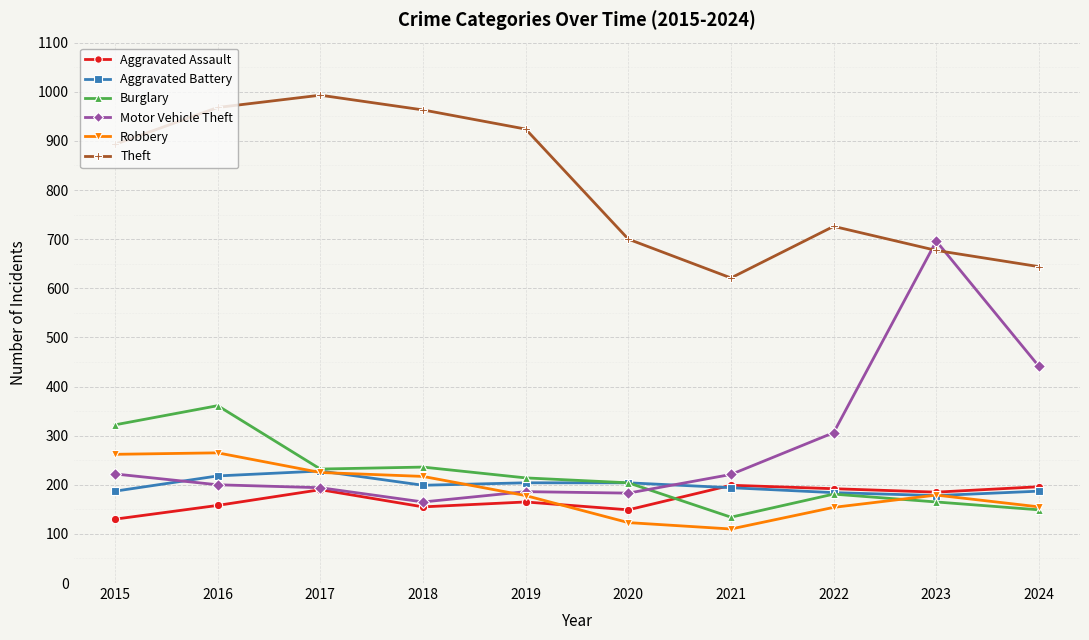

Which category has the lowest value in the Theft series?

2021